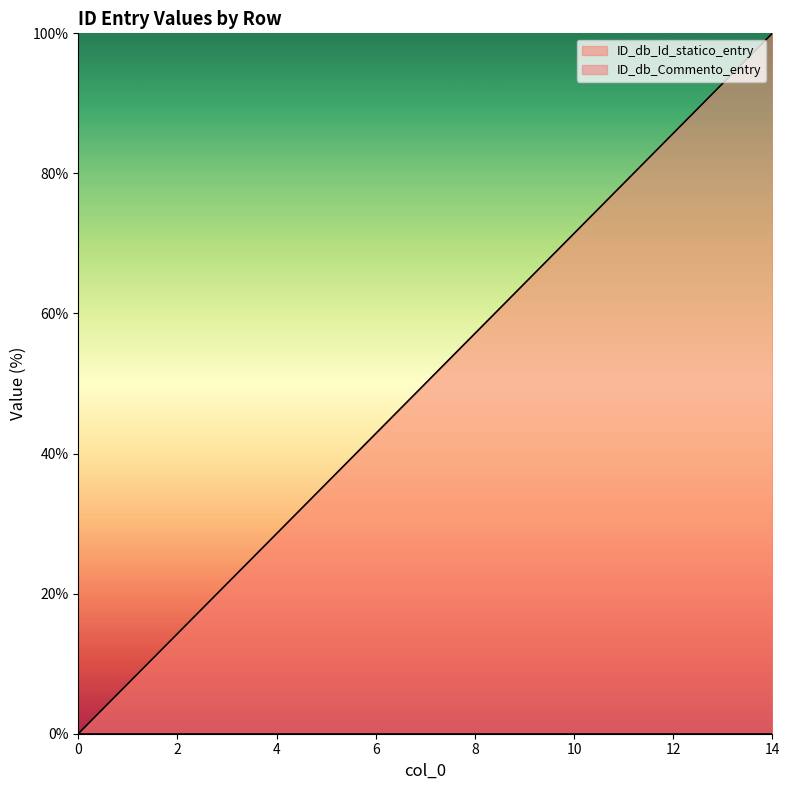

Reading left to right, what are all the values shown in this chart?

0=0.0	1=7.1	2=14.3	3=21.4	4=28.6	5=35.7	6=42.9	7=50.0	8=57.1	9=64.3	10=71.4	11=78.6	12=85.7	13=92.9	14=100.0